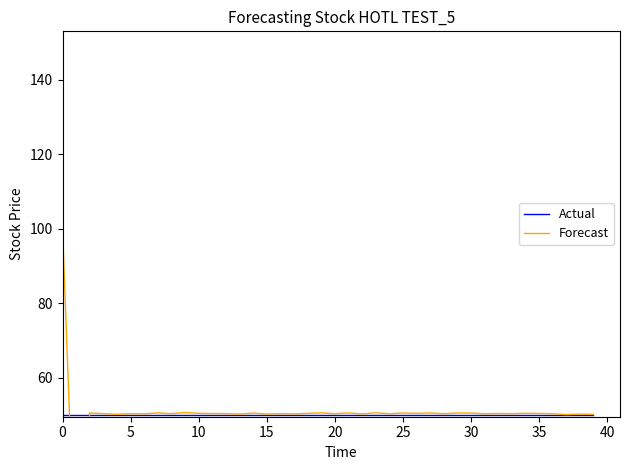

What is the highest value of the Actual series?

50.0